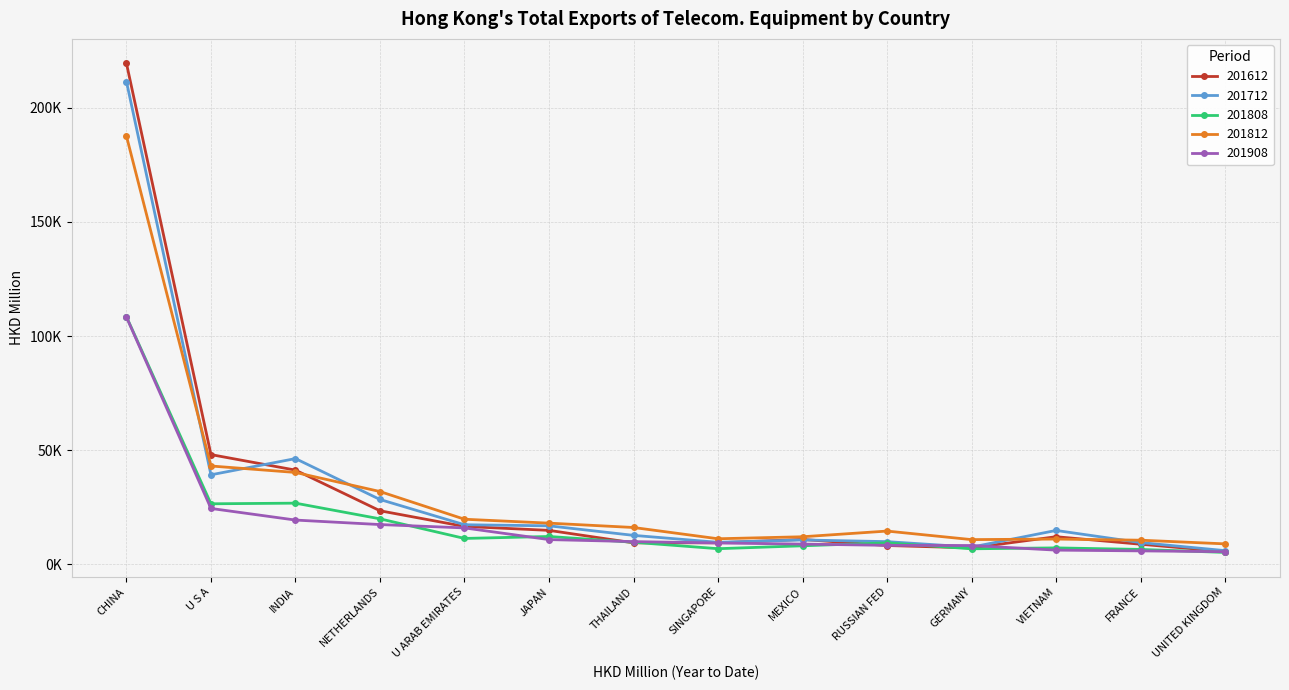

Is this an area chart (filled region under the line)?

No